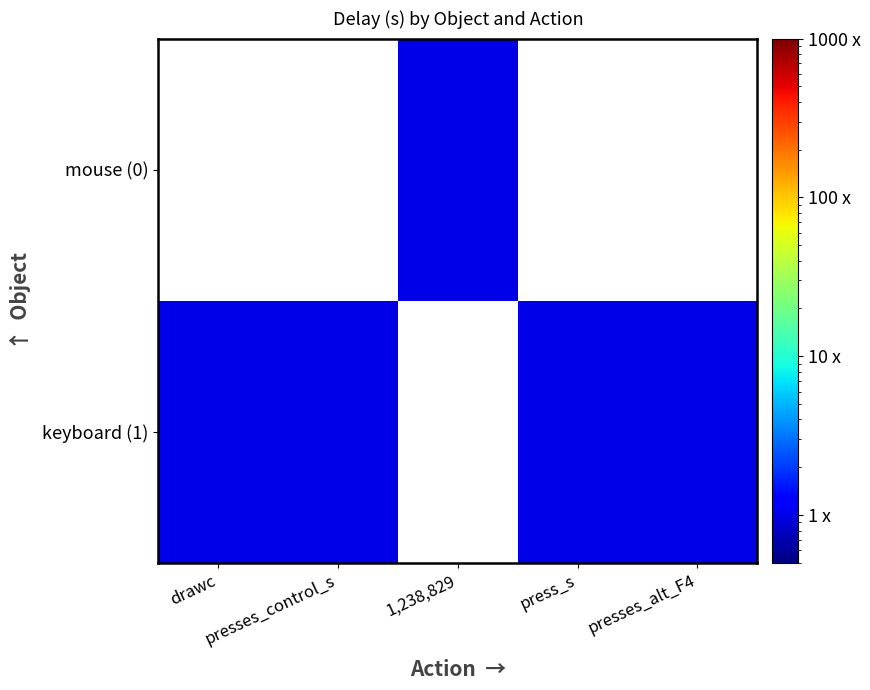

At which category is the sum across all series the highest?

drawc